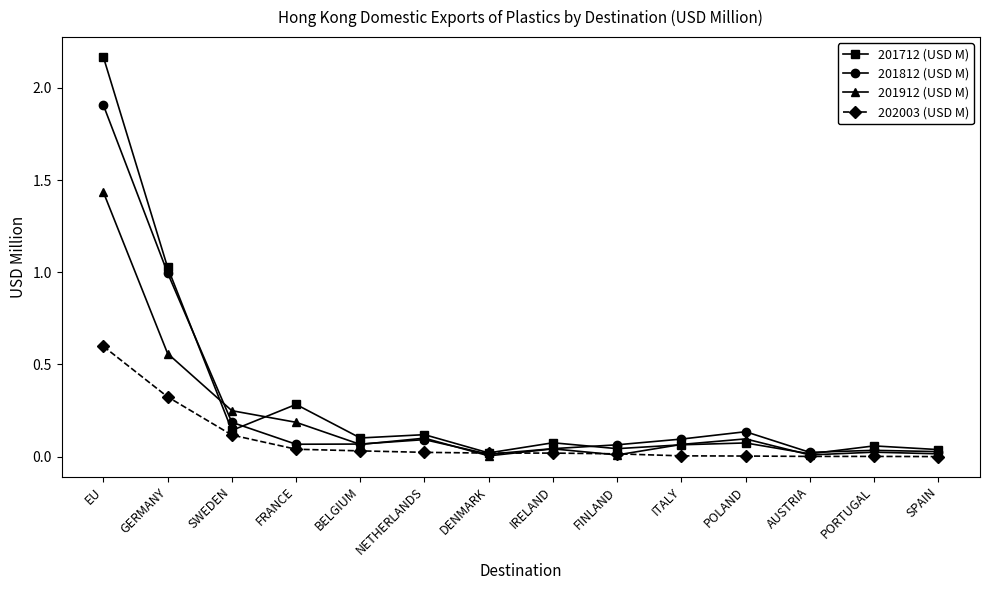

What is the total value across all series at SWEDEN?

0.7